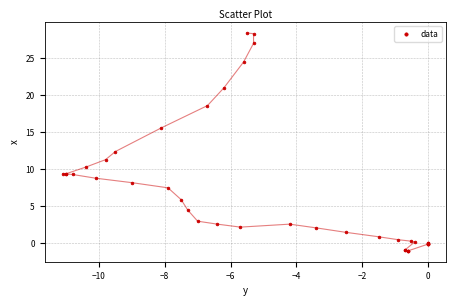

What Y value in the scatter plot is closest to 13?

12.4